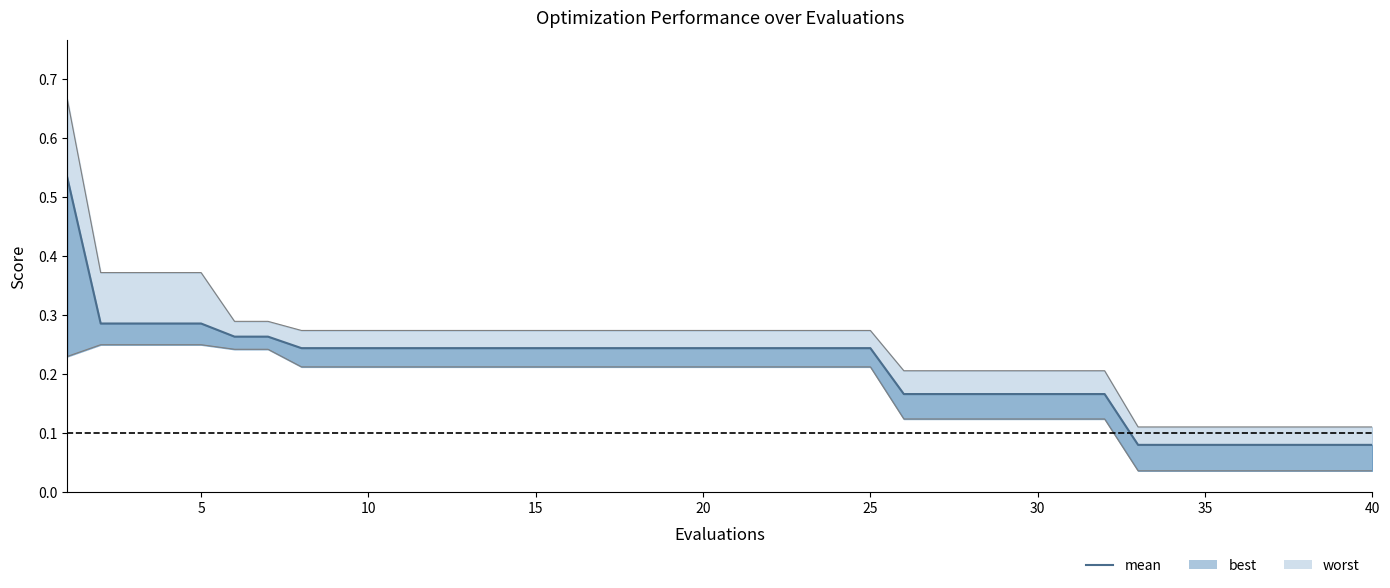

What is the difference between the second highest and minimum values?

0.2